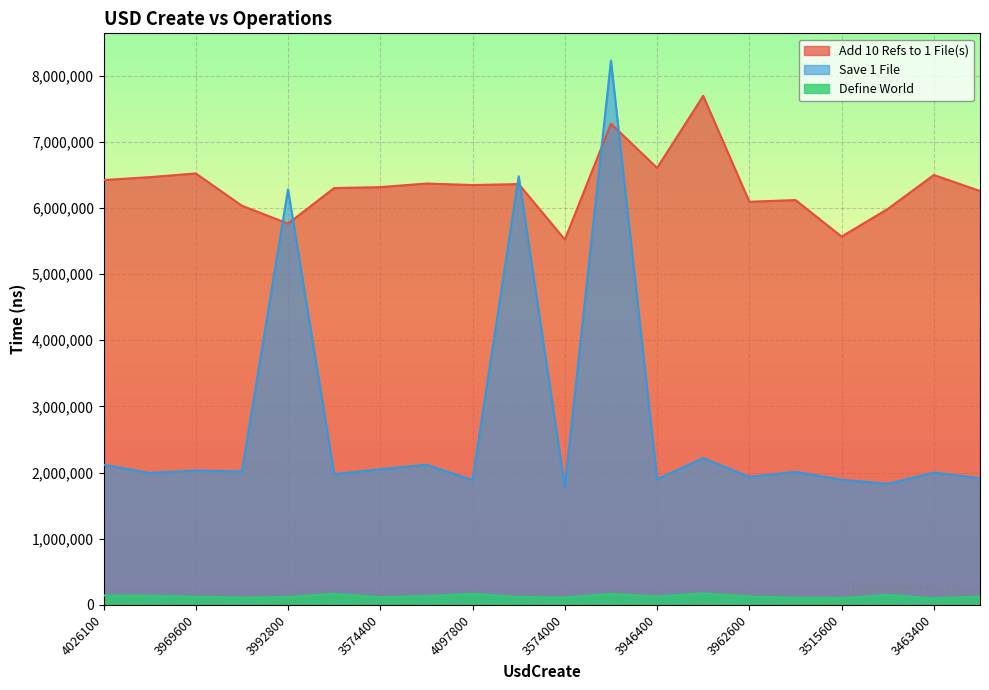

List the series in order of their overall mean, highest first.

Add 10 Refs to 1 File(s), Save 1 File, Define World